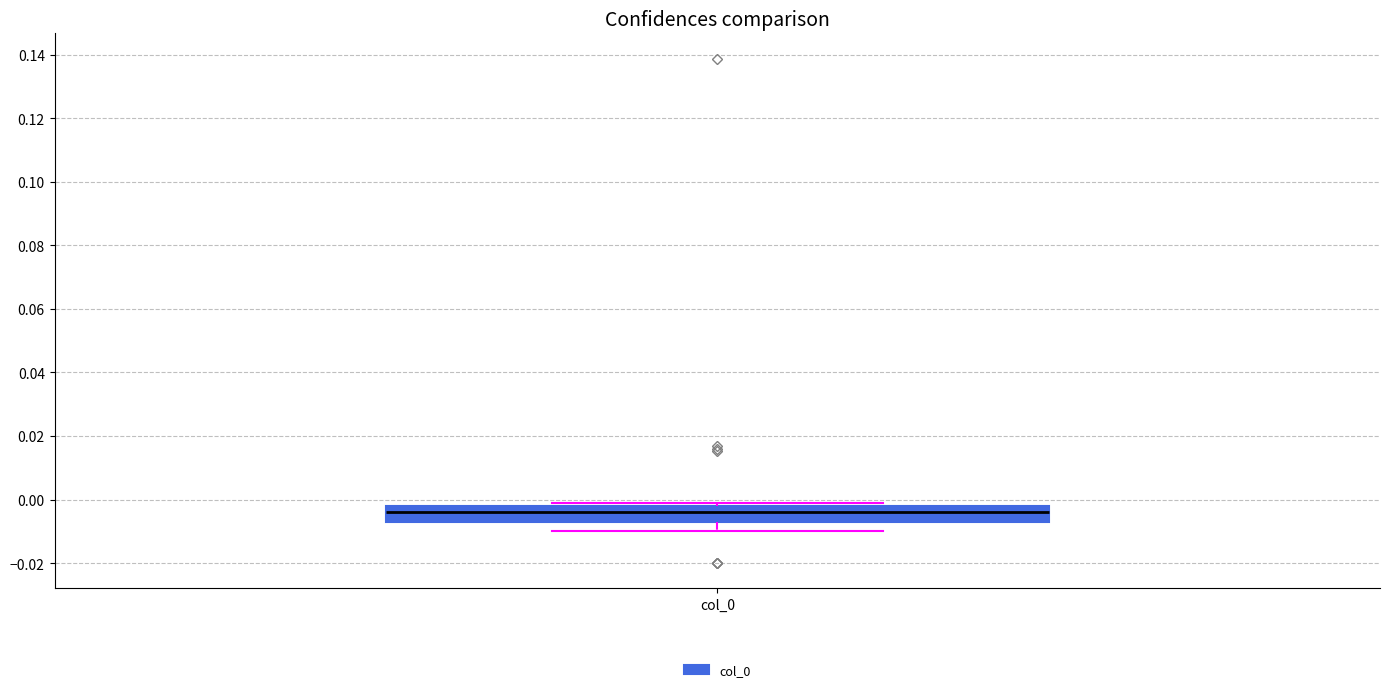

Read this box plot against the y-axis: the position of the median line, the range covered by the box, and the ends of both whiskers. The values are not printed on the chart, so give them approximately, as read against the axis.

median -0.004, box -0.006 to -0.002, whiskers -0.010 to 0.000